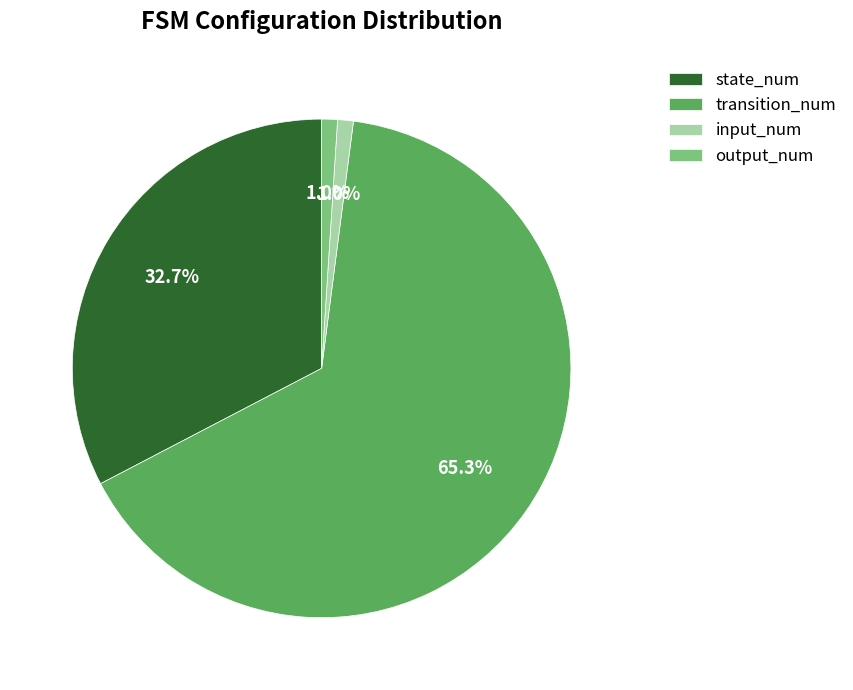

How many slices are in this pie chart?

4